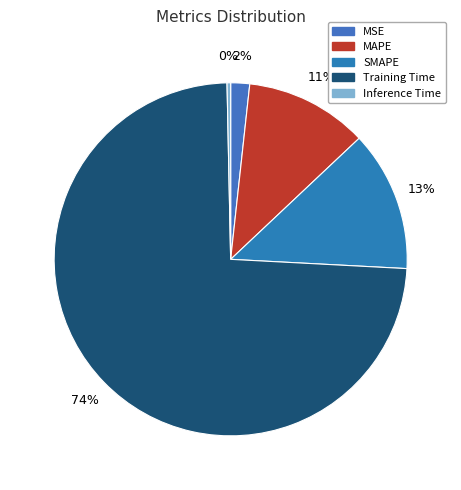

What percentage is the MSE slice, to the nearest percent?

2%